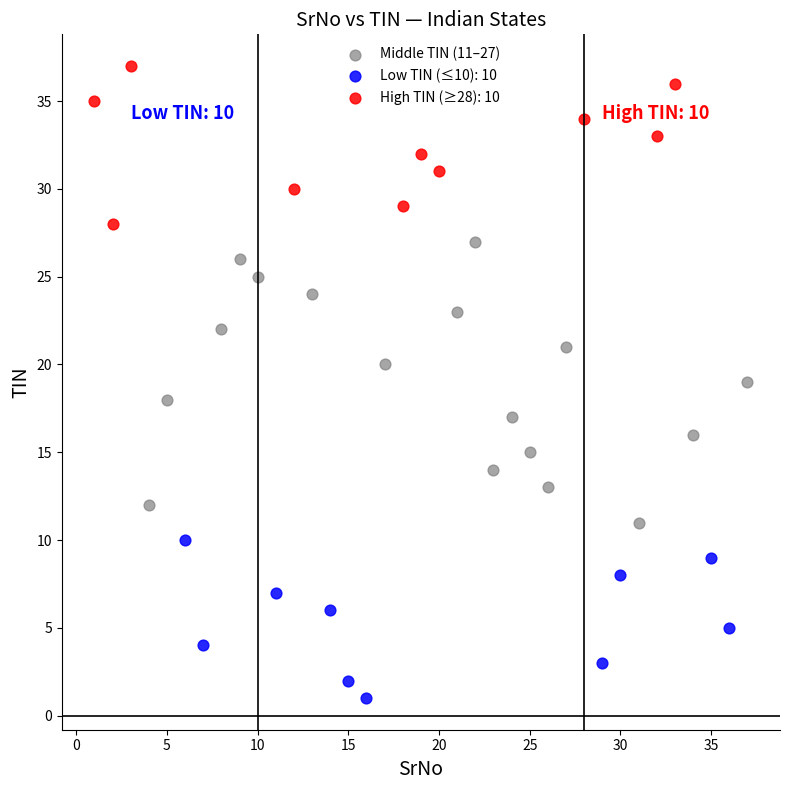

Which series contains the highest Y value?

High TIN (≥28): 10